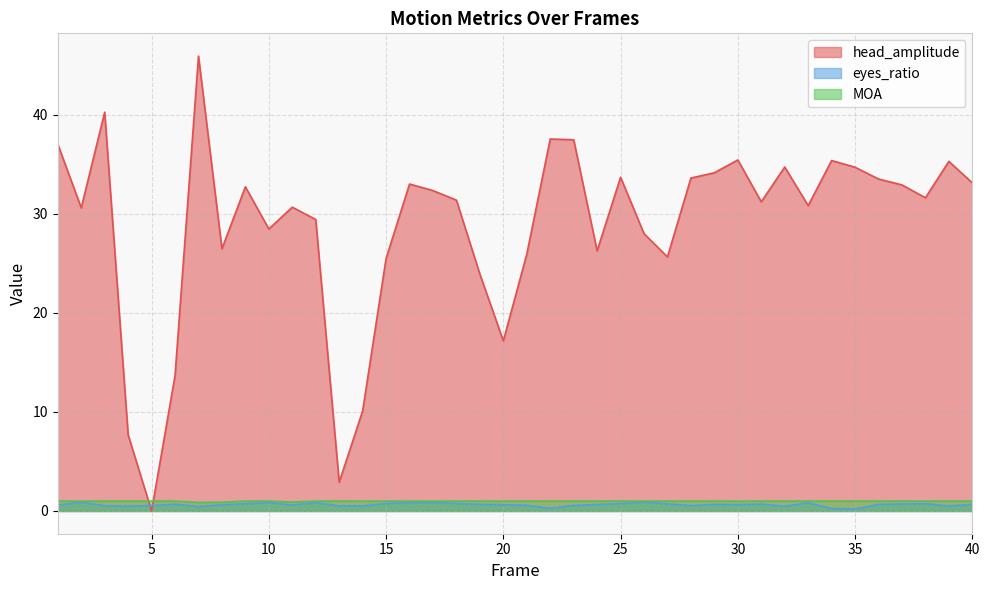

What is the total value across all series at 1?

38.6